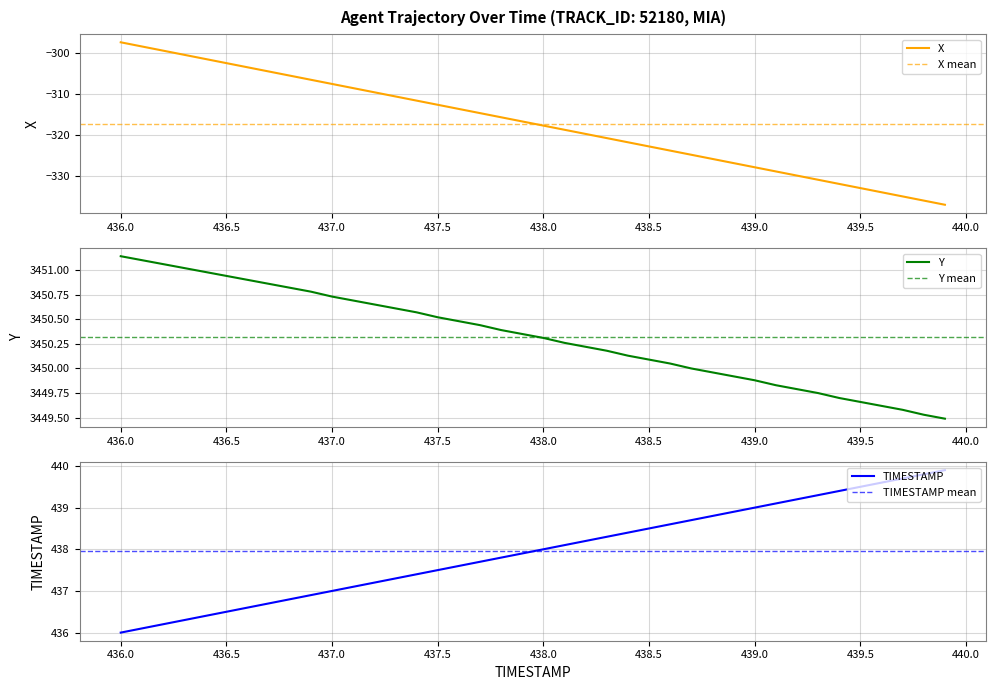

What is the minimum value shown in the chart?

-337.0